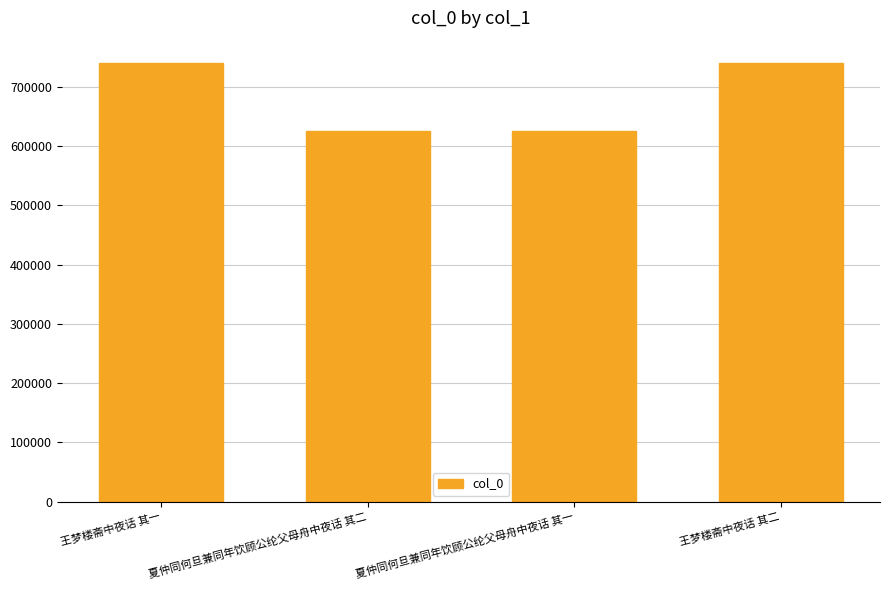

What is the label of the 4th bar from the left?

王梦楼斋中夜话 其二